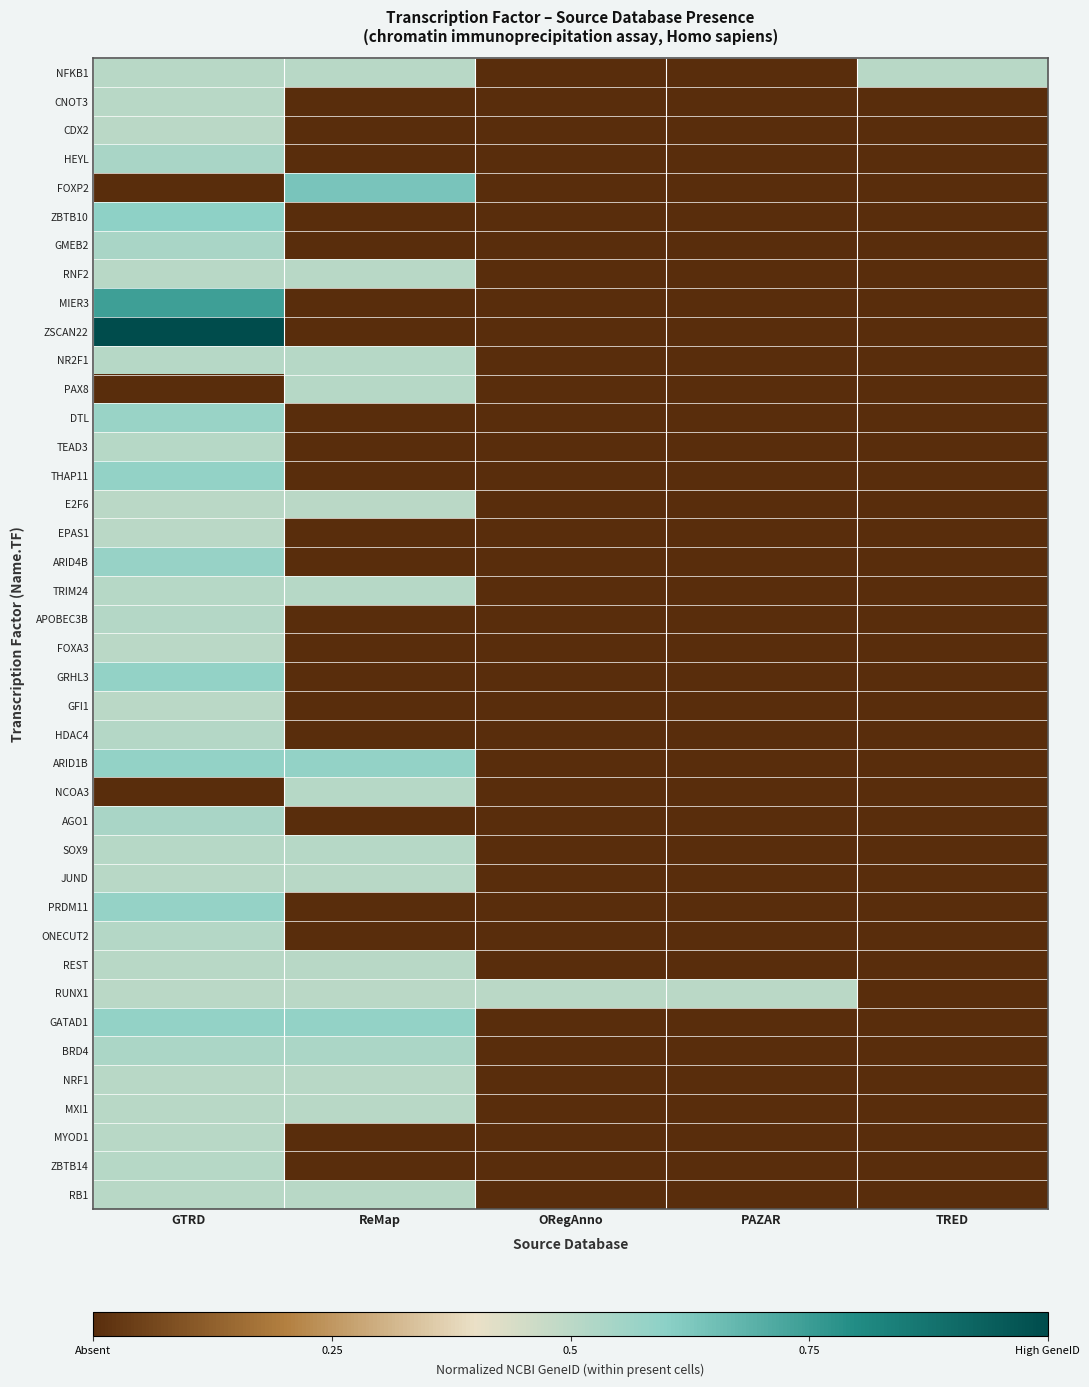

Which label corresponds to the largest value in the chart?

GTRD